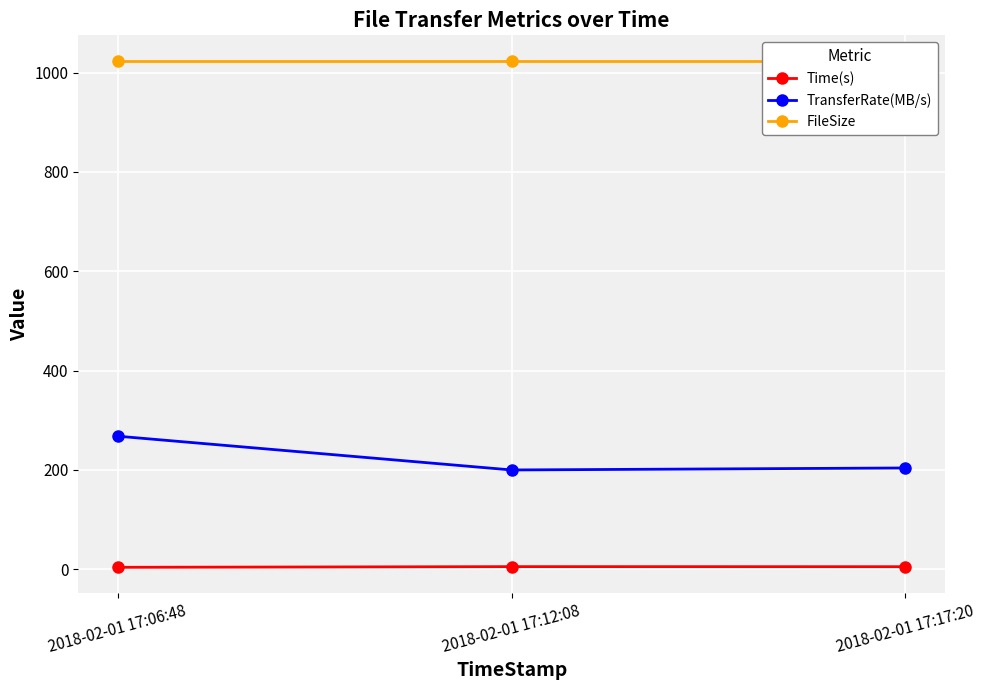

Where does the Time(s) series first go above 5?

2018-02-01 17:12:08